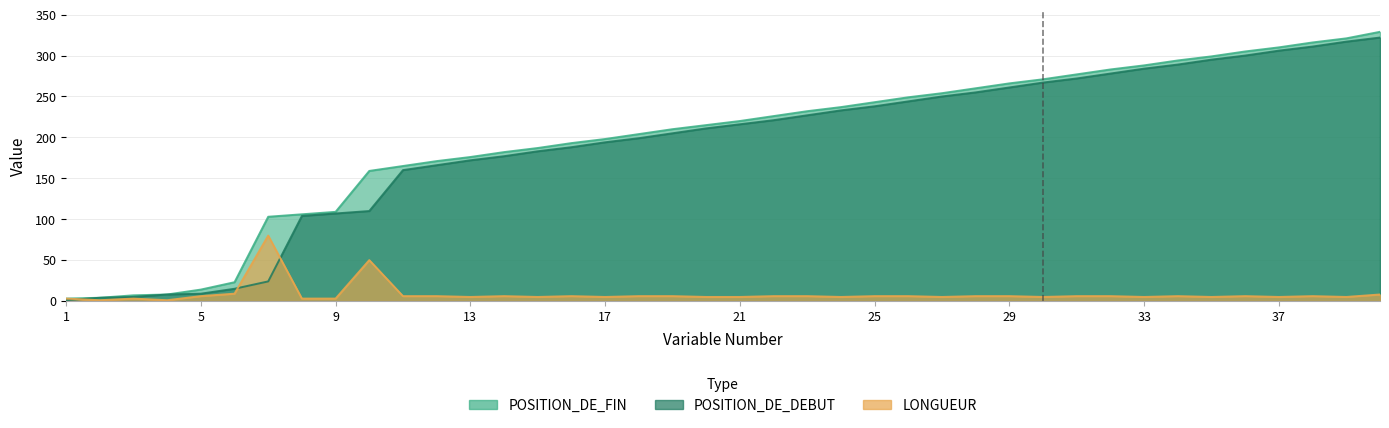

The value of POSITION_DE_FIN at 14 is 250. True or false?

False